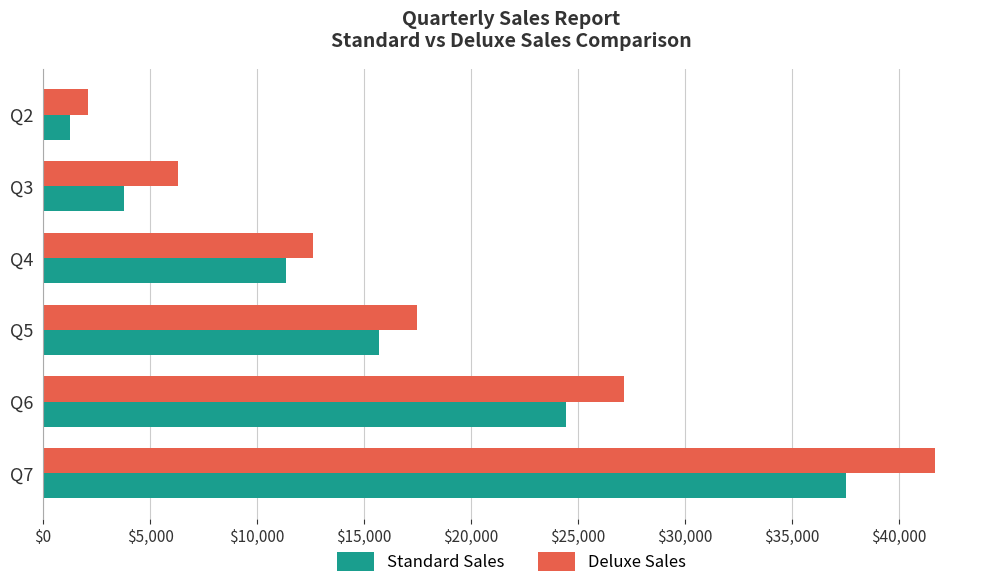

List the series in order of their peak value, lowest first.

Standard Sales, Deluxe Sales